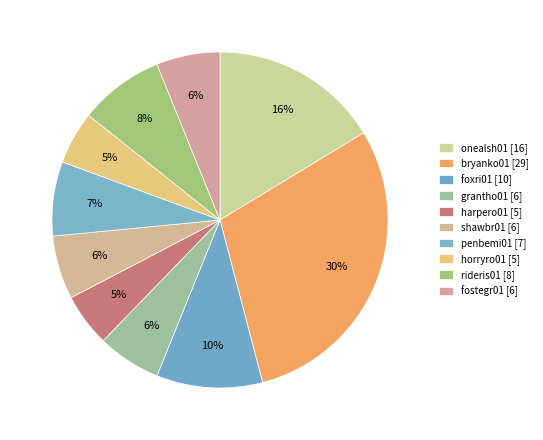

What portion of the pie excludes harpero01?

94.9%